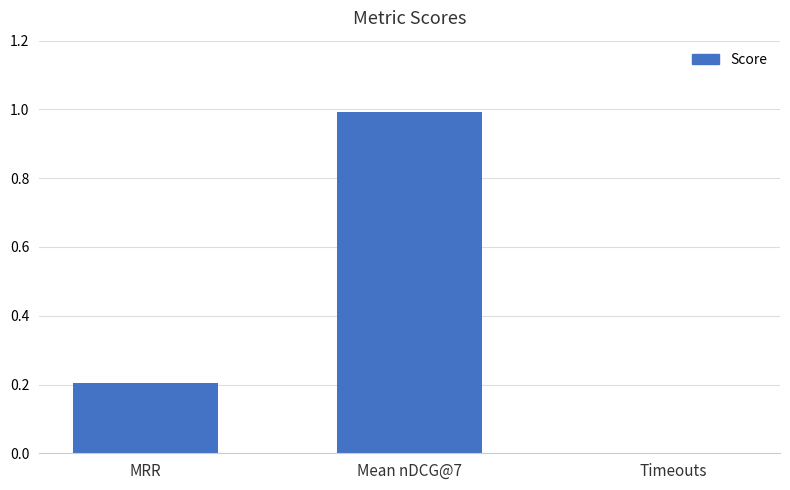

The value at MRR is 0.2. True or false?

True